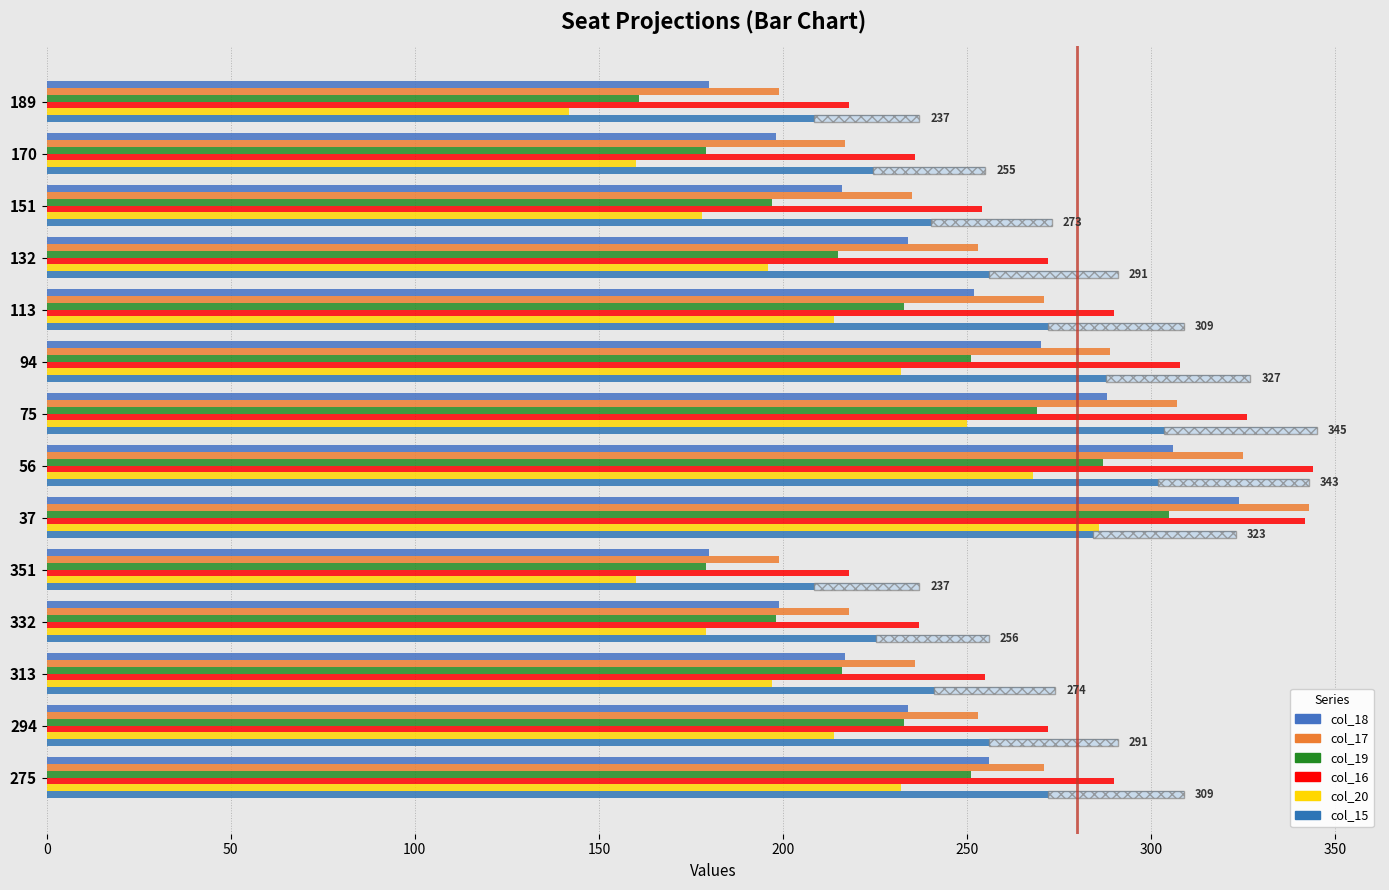

What are all the series names shown in the legend?

col_18, col_17, col_19, col_16, col_20, col_15